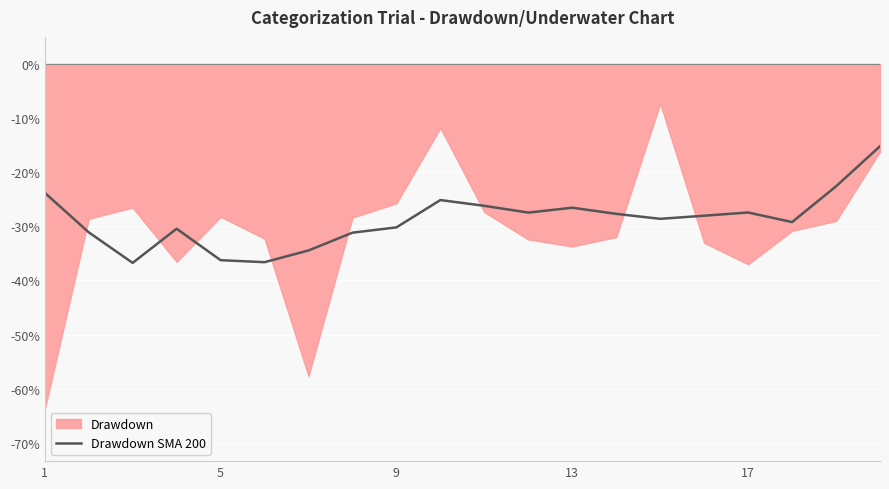

What is the maximum value for Drawdown SMA 200?

-15.2